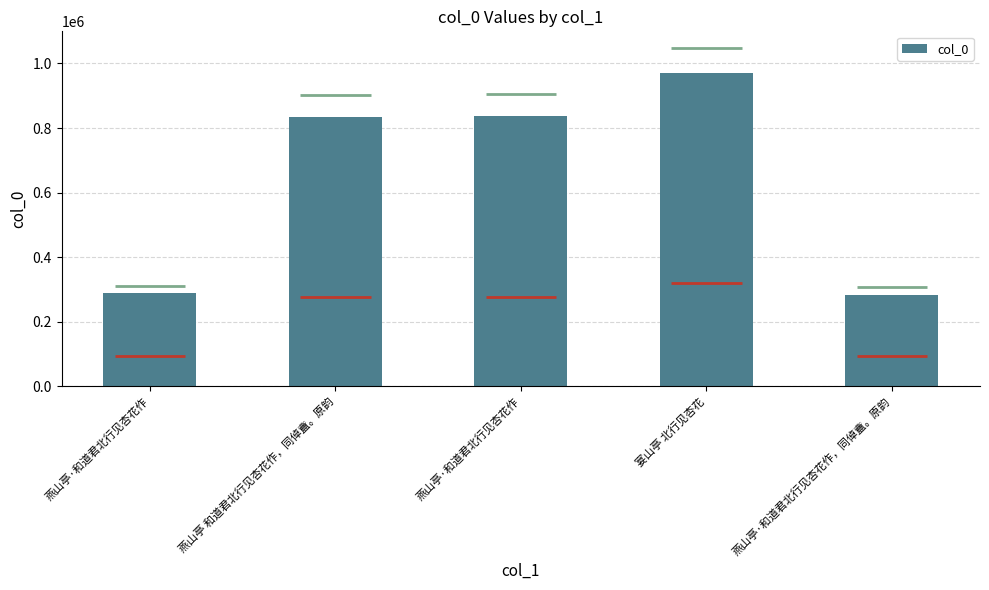

Reading right to left, extract all data points from this chart.

燕山亭·和道君北行见杏花作，同倬盦。原韵=283516	宴山亭 北行见杏花=969730	燕山亭·和道君北行见杏花作=837446	燕山亭 和道君北行见杏花作，同倬盦。原韵=834611	燕山亭·和道君北行见杏花作=287209